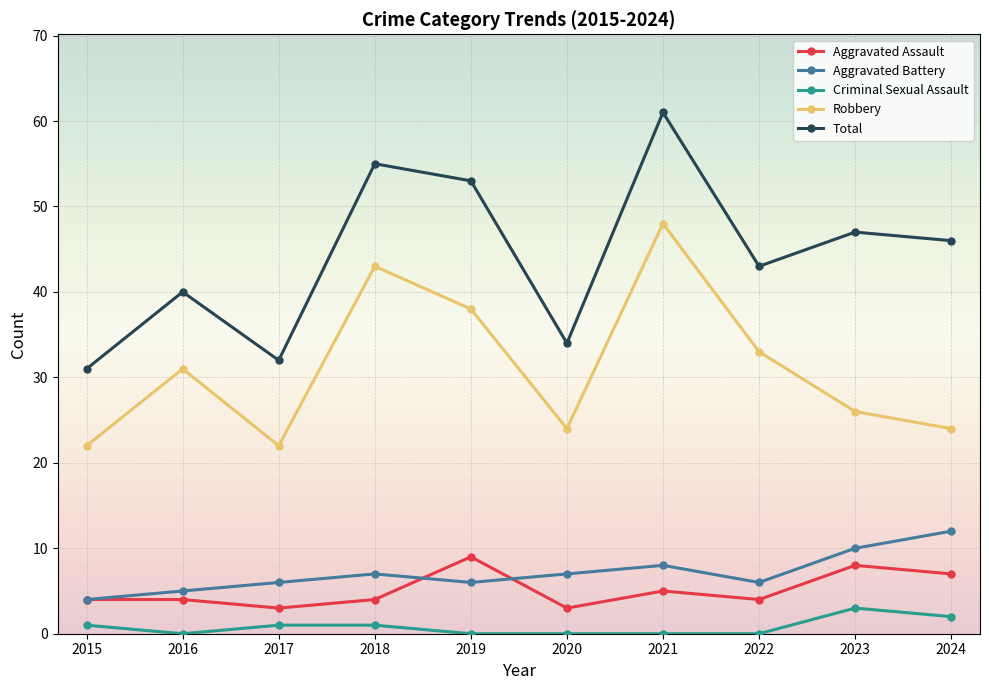

True or false: Aggravated Assault has more than 1 interior local peaks.

True